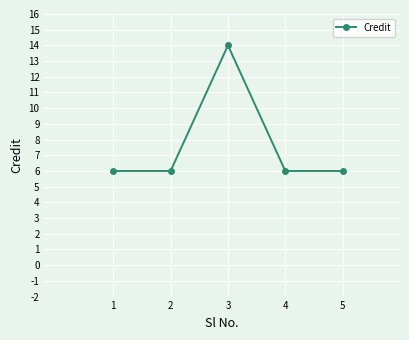

What is the value of the 2nd point from the left?

6